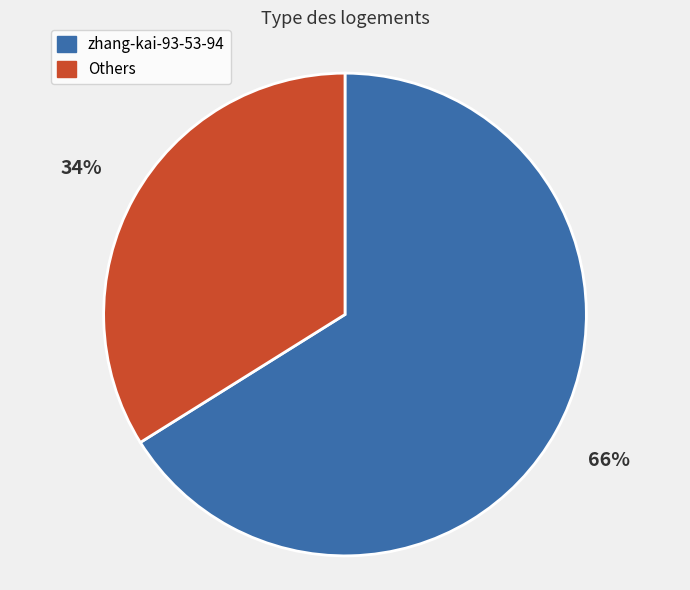

What is the majority slice?

zhang-kai-93-53-94